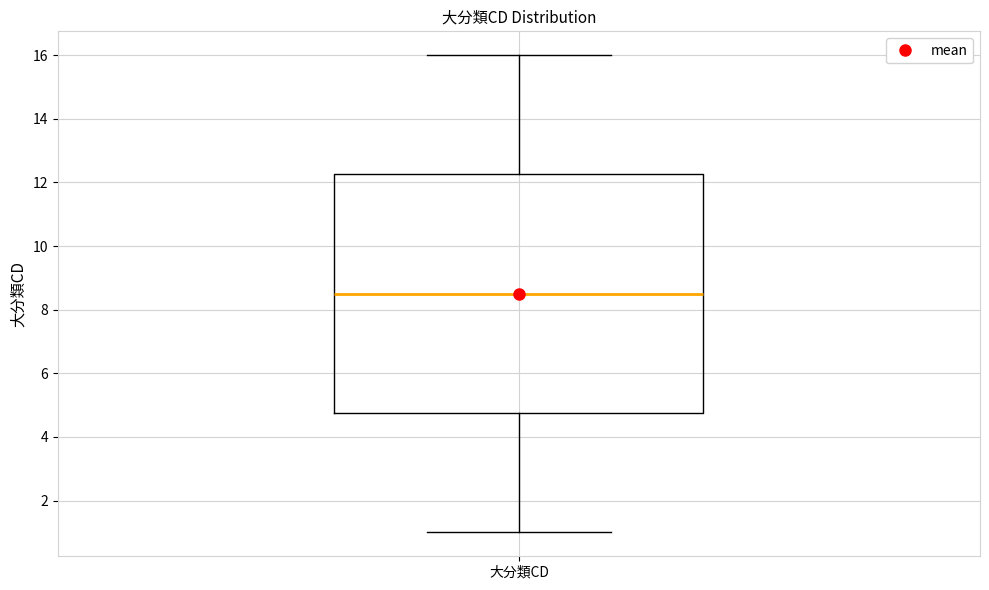

Transcribe this box plot: give where the median line is, the range the box spans, and where the two whiskers end, as read against the y-axis. The values are not printed on the chart, so give them approximately, as read against the axis.

median 8.6, box 4.8 to 12.2, whiskers 1.0 to 16.0